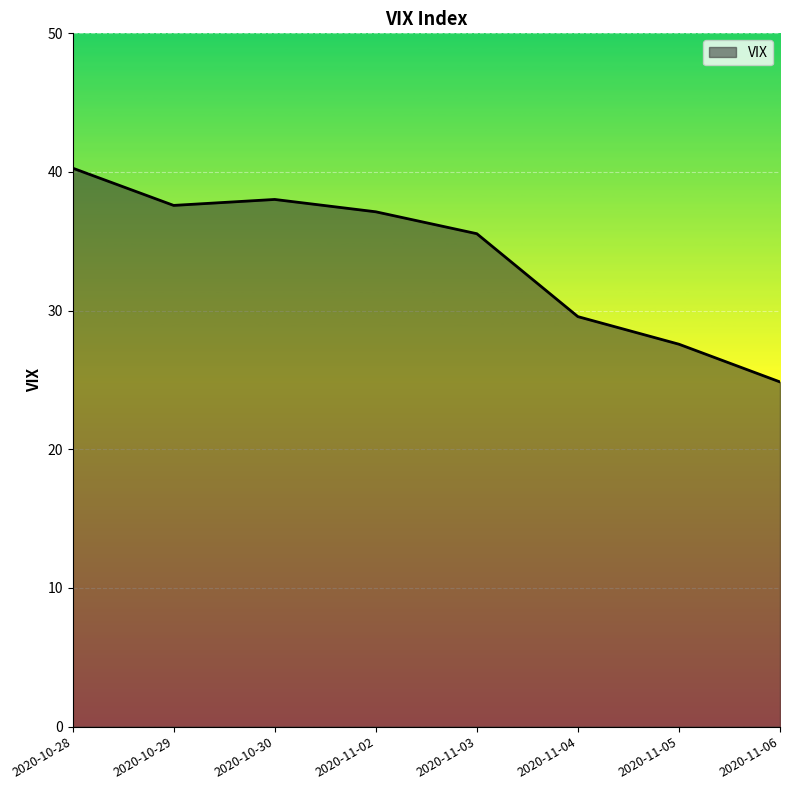

Does the chart display data point markers on the line(s)?

No